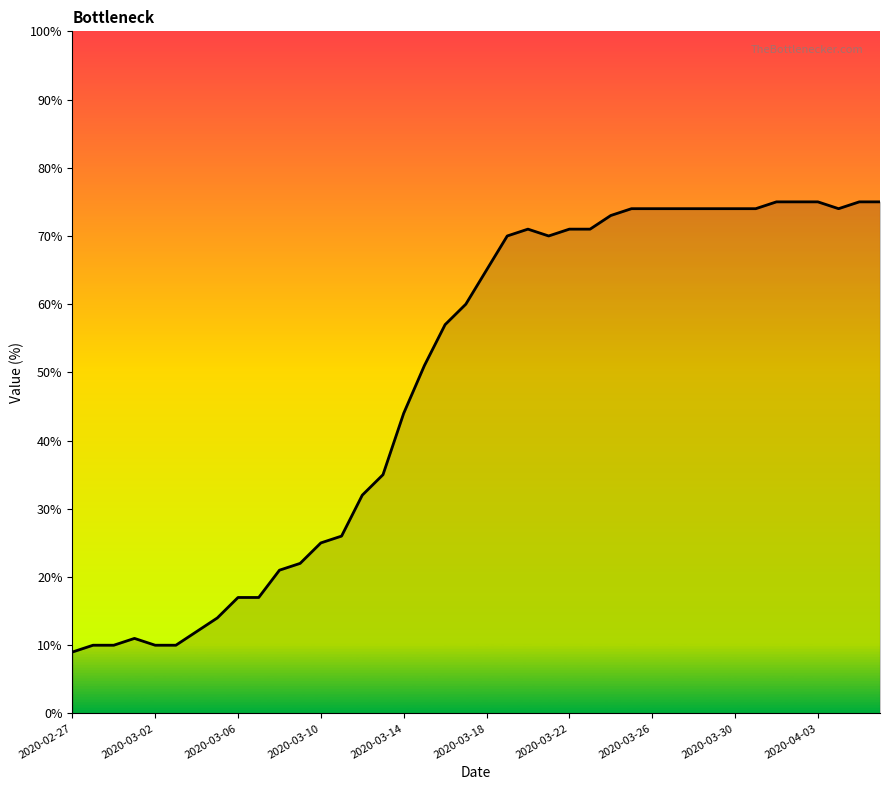

How many lines are shown in the chart?

1